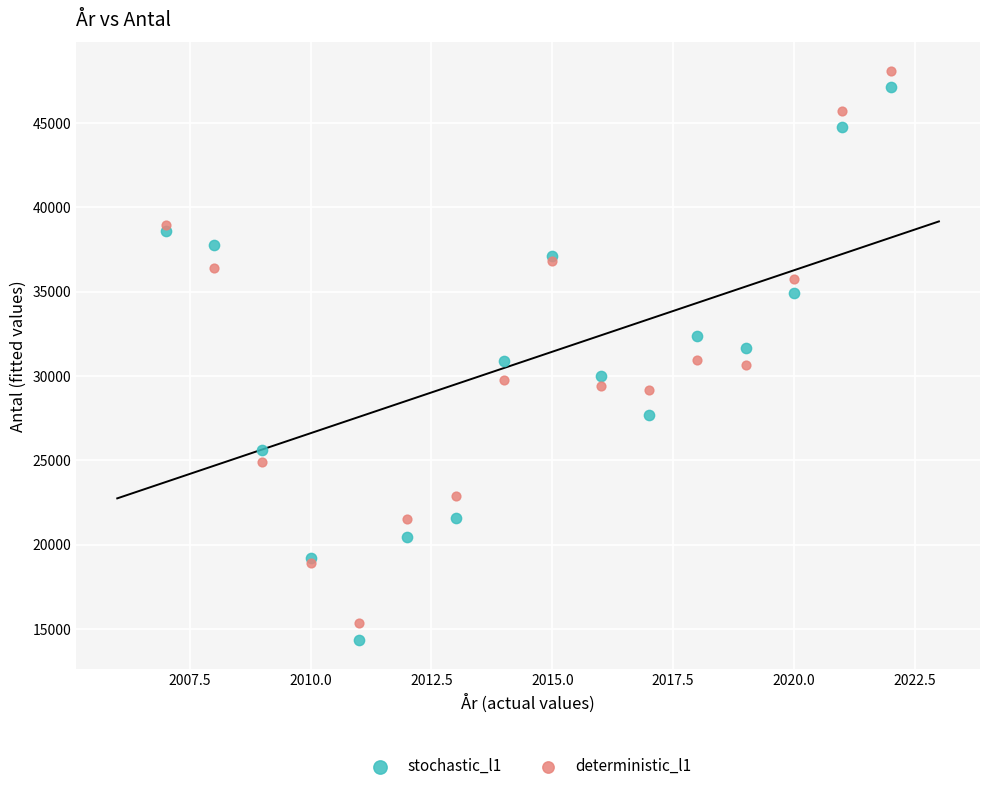

Which series has the widest spread of Y values?

stochastic_l1